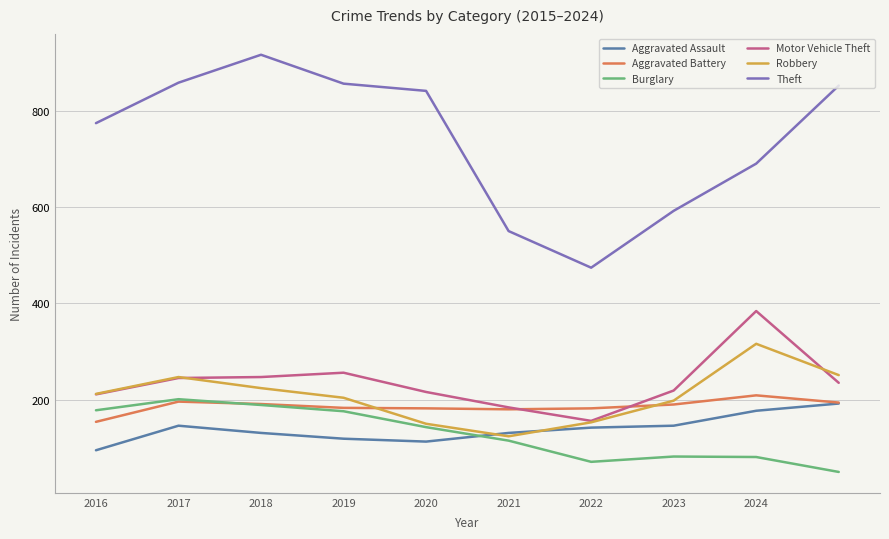

Which series has the largest range (max minus min)?

Theft